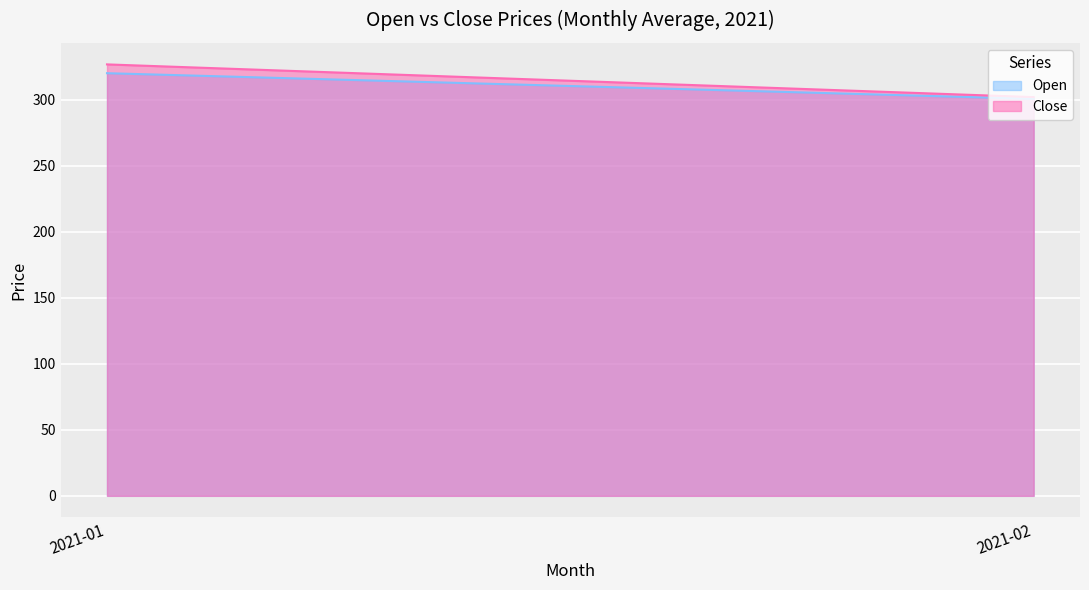

The value of Open at 2021-02 is 447.4. True or false?

False